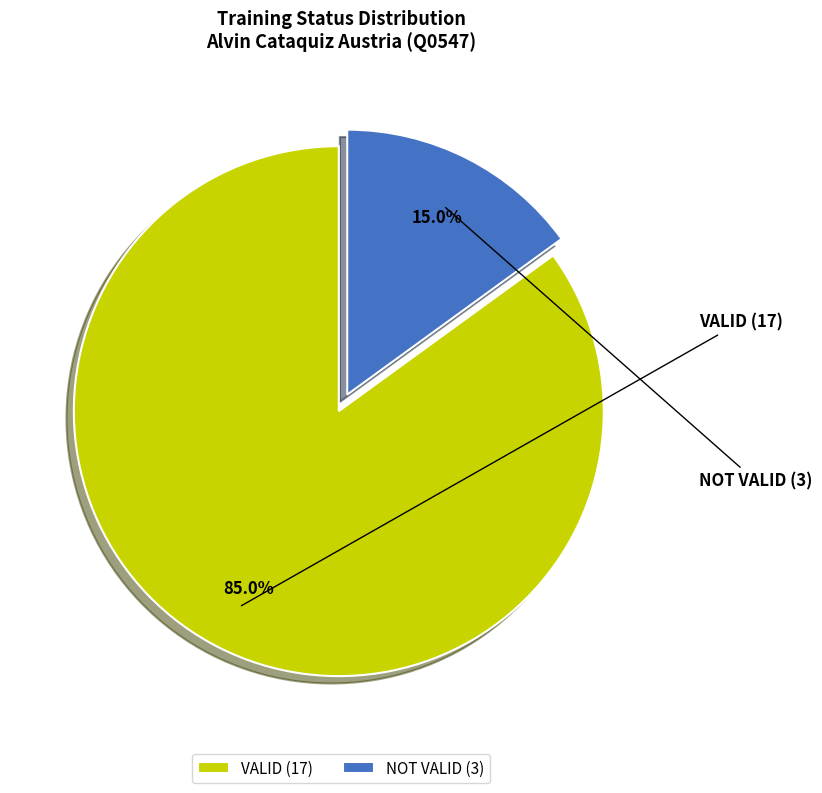

Combined, what portion of the pie is VALID and NOT VALID?

100.0%